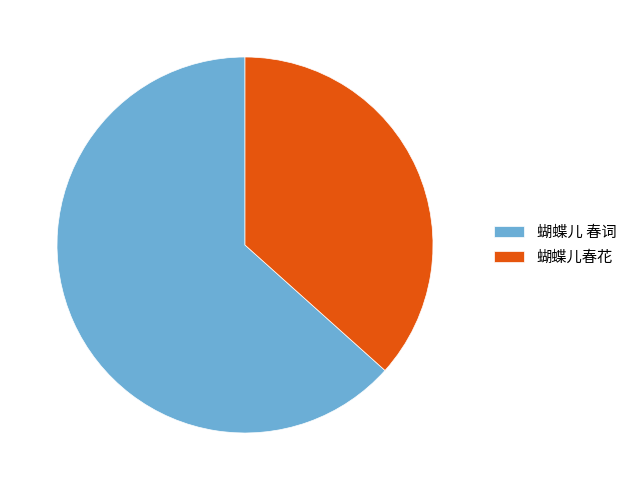

How many slices are in this pie chart?

2